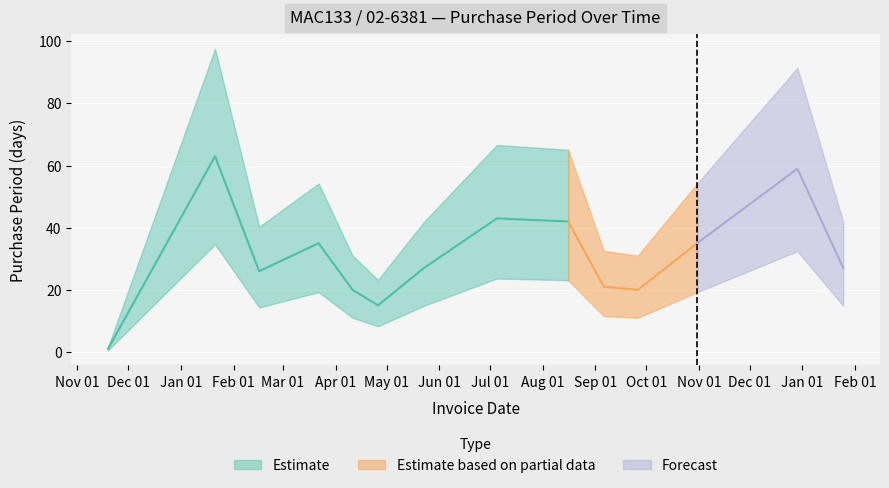

True or false: the data shows 30 at 2016-01-21.

False